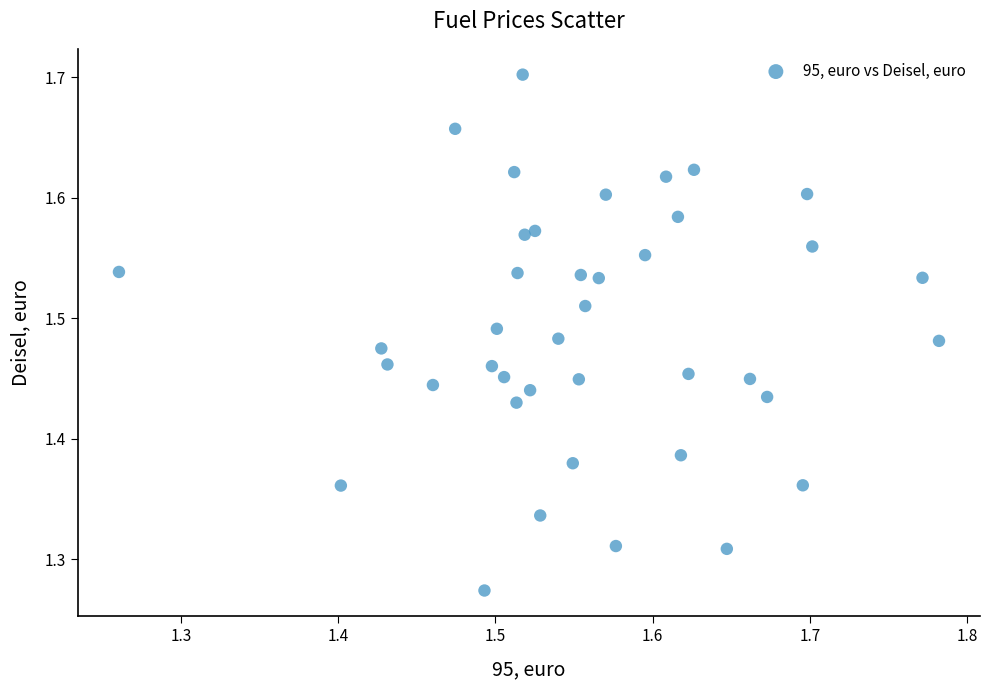

What is the range of X values (max minus min)?

0.5